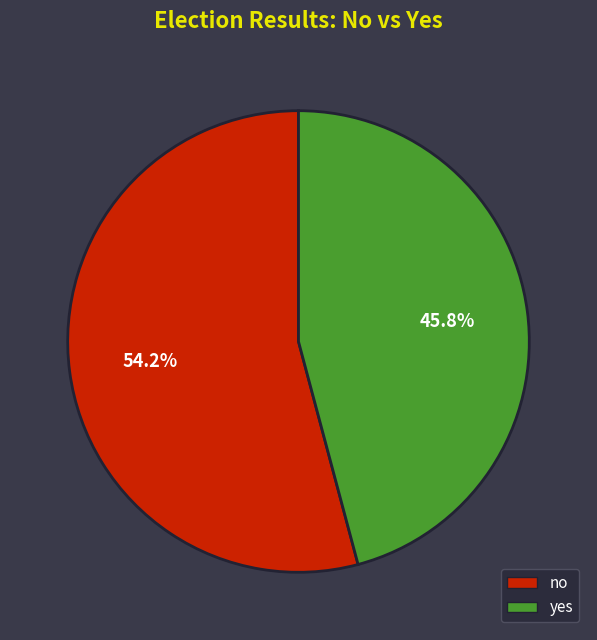

Rank the categories by value from lowest to highest.

yes, no